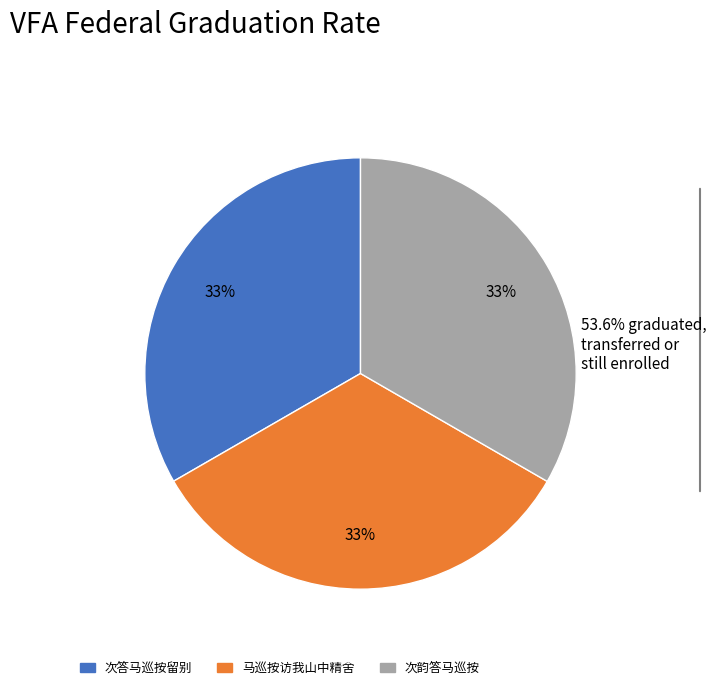

To the nearest percent, what is the combined percentage of 次韵答马巡按 and 次答马巡按留别?

67%